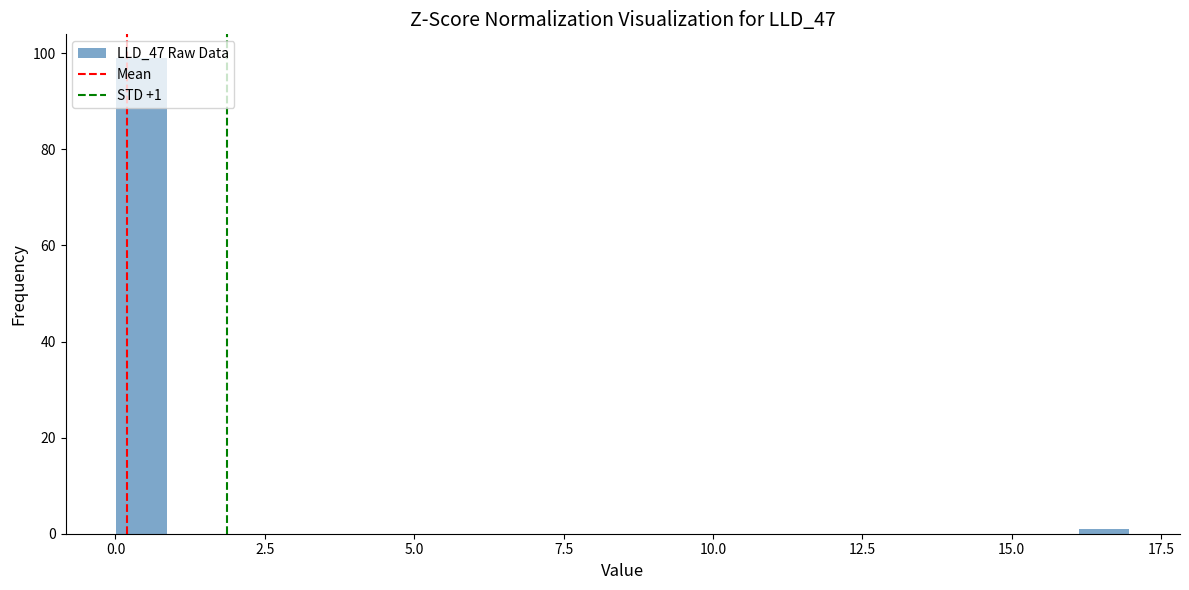

Read against the x-axis, roughly where is the centre of the tallest bar?

0.5